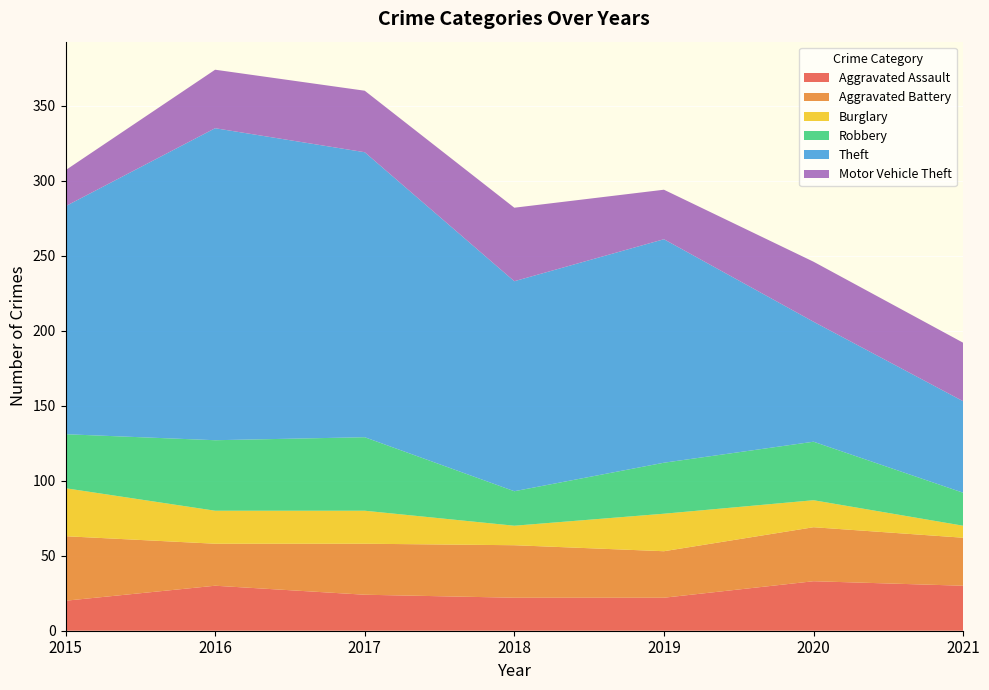

Reading left to right, what are all the values shown in this chart?

Aggravated Assault: 20	30	24	22	22	33	30
Aggravated Battery: 43	28	34	35	31	36	32
Burglary: 32	22	22	13	25	18	8
Robbery: 36	47	49	23	34	39	22
Theft: 152	208	190	140	149	80	61
Motor Vehicle Theft: 24	39	41	49	33	40	39